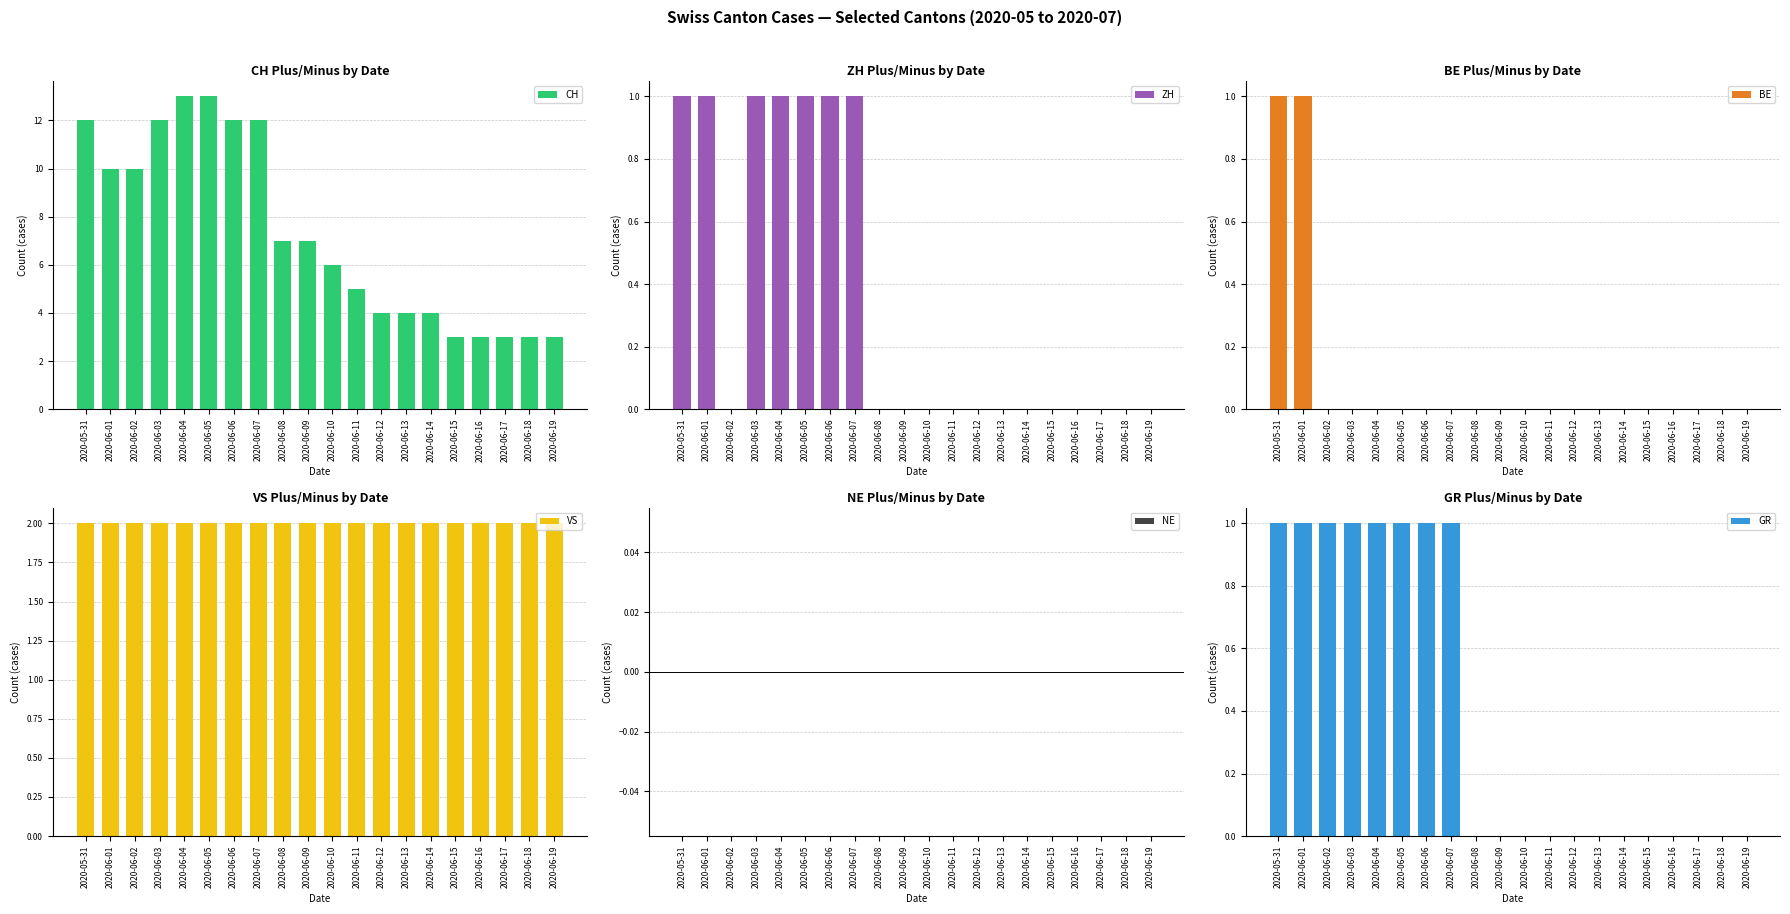

Reading right to left, extract all data points from this chart.

CH: 3	3	3	3	3	4	4	4	5	6	7	7	12	12	13	13	12	10	10	12
ZH: 0	0	0	0	0	0	0	0	0	0	0	0	1	1	1	1	1	0	1	1
BE: 0	0	0	0	0	0	0	0	0	0	0	0	0	0	0	0	0	0	1	1
VS: 2	2	2	2	2	2	2	2	2	2	2	2	2	2	2	2	2	2	2	2
NE: 0	0	0	0	0	0	0	0	0	0	0	0	0	0	0	0	0	0	0	0
GR: 0	0	0	0	0	0	0	0	0	0	0	0	1	1	1	1	1	1	1	1